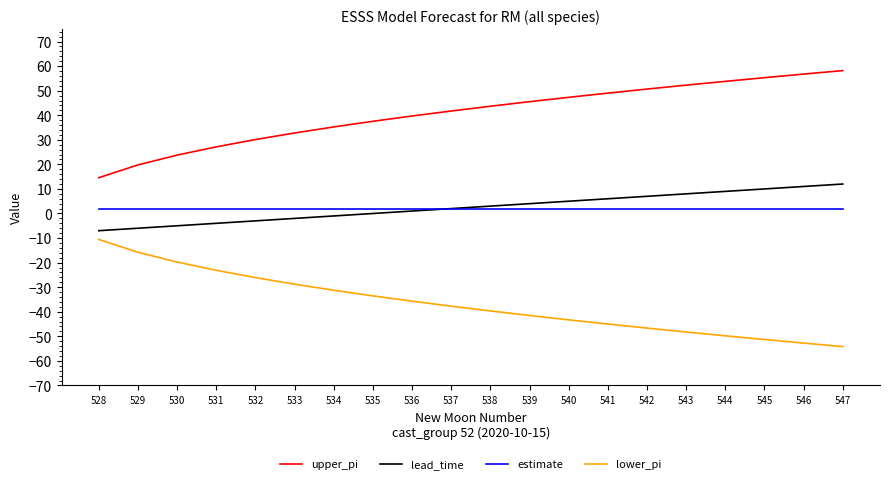

The upper_pi series shows 19.8 at 529. True or false?

True